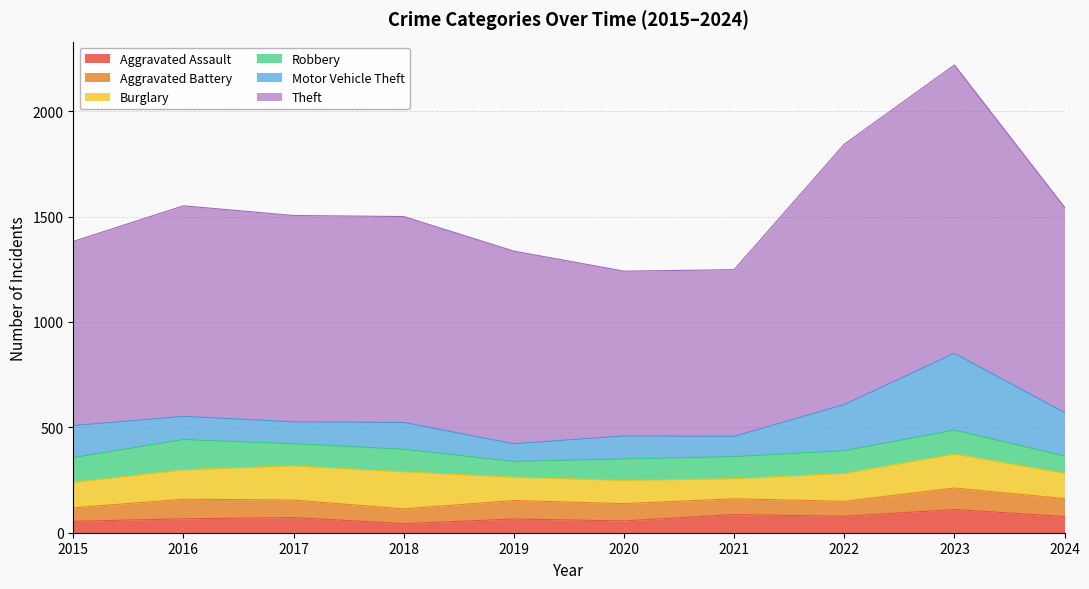

What is the average value of the Aggravated Assault series?

71